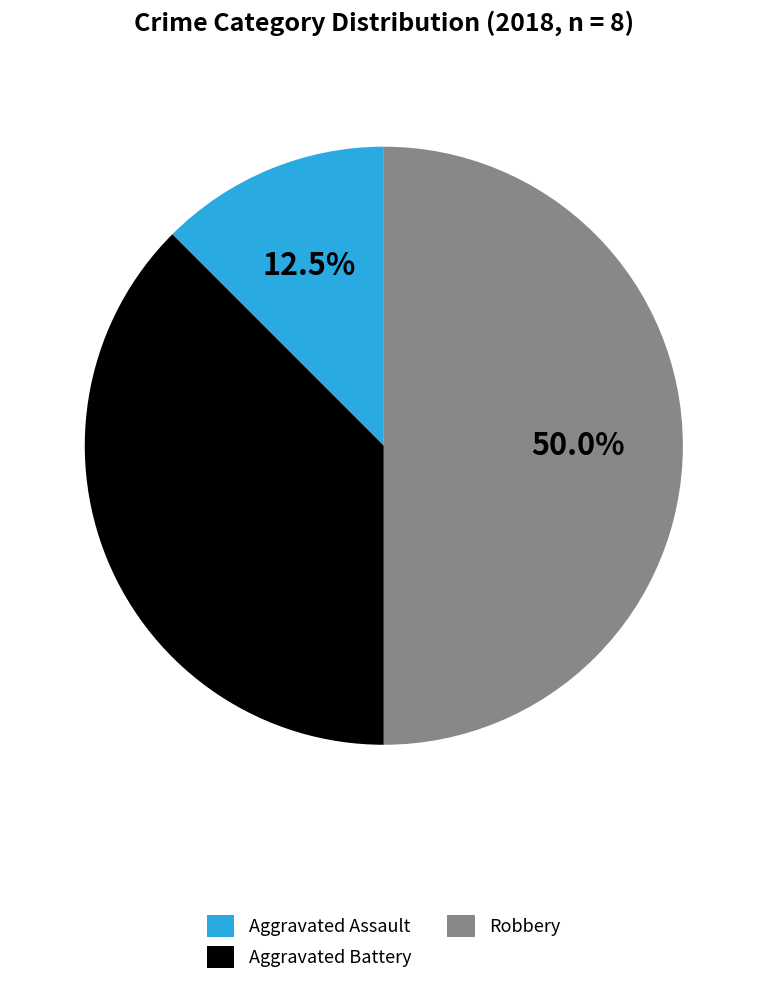

Which slice is the smallest?

Aggravated Assault